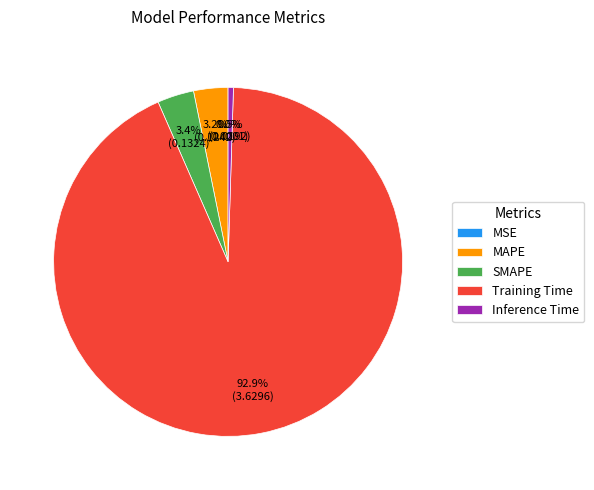

What portion of the pie excludes Training Time?

7.1%